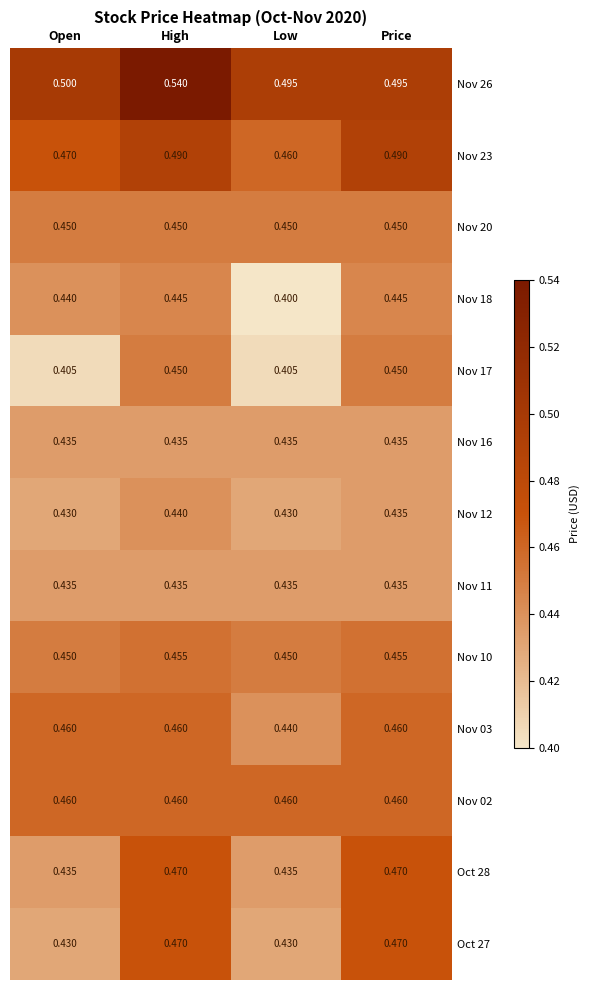

At which category is the sum across all series the highest?

High